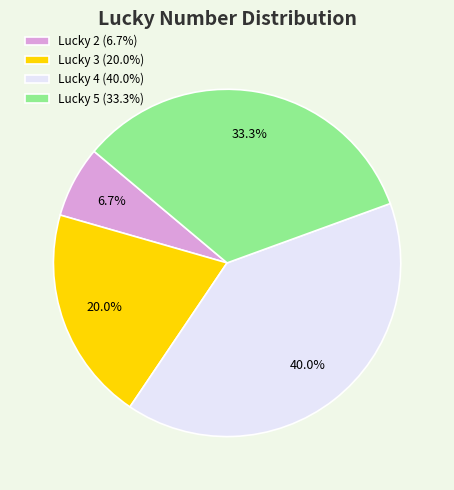

Which category has the biggest portion of the pie?

Lucky 4 (40.0%)